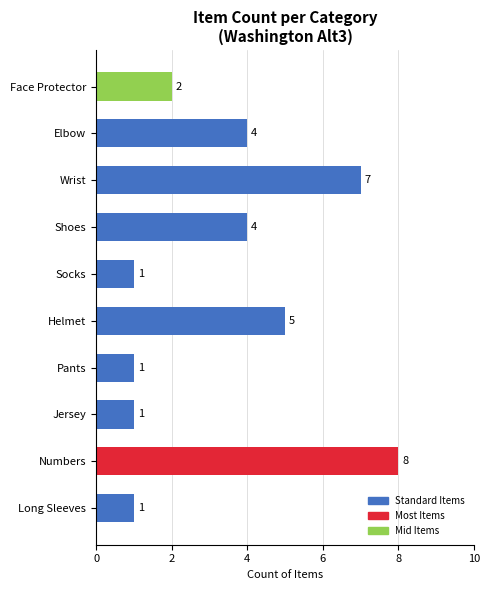

What is the difference between the second highest and minimum values?

6